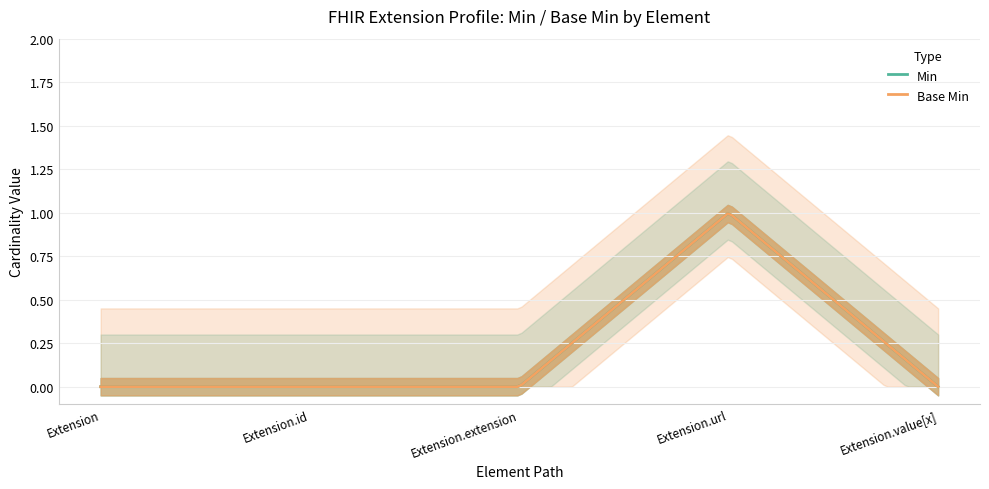

Between Extension and Extension.extension, which is larger?

Extension